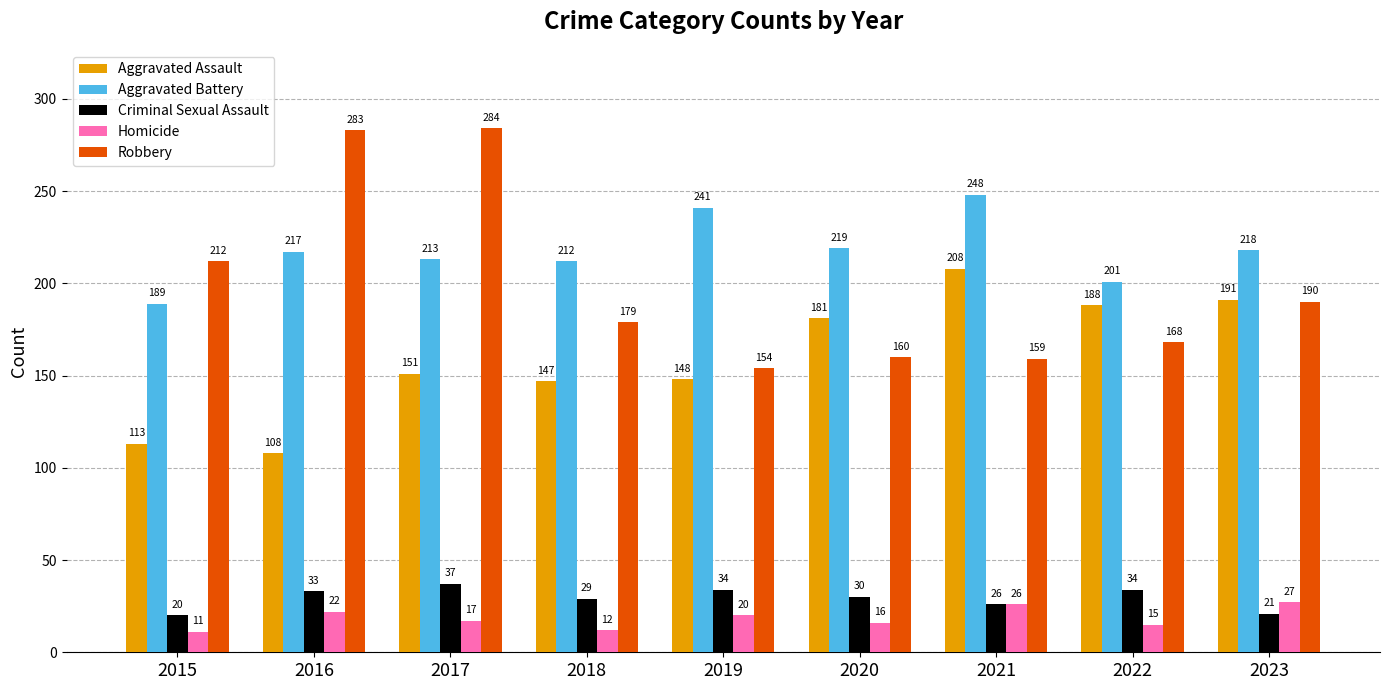

What is the difference between the maximum and minimum values in the Homicide series?

16